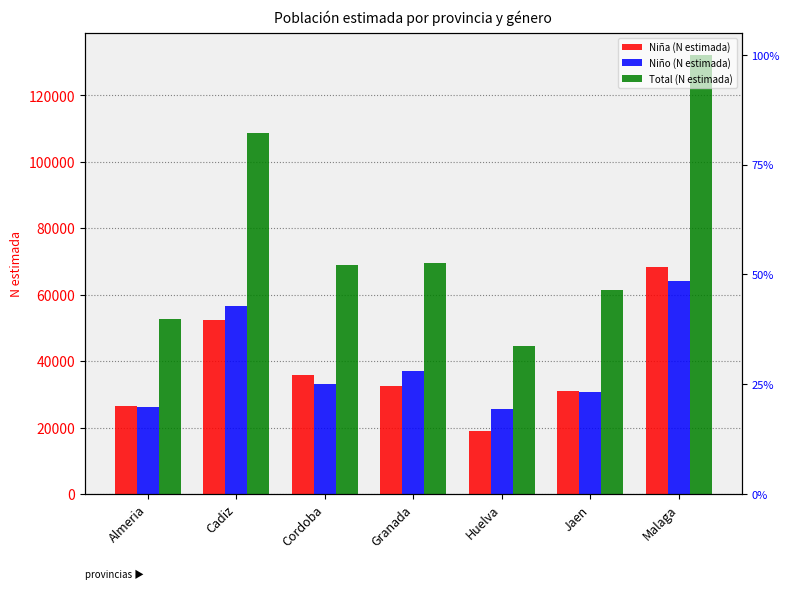

List the labels in order of Niño (N estimada) value, largest first.

Malaga, Cadiz, Granada, Cordoba, Jaen, Almeria, Huelva